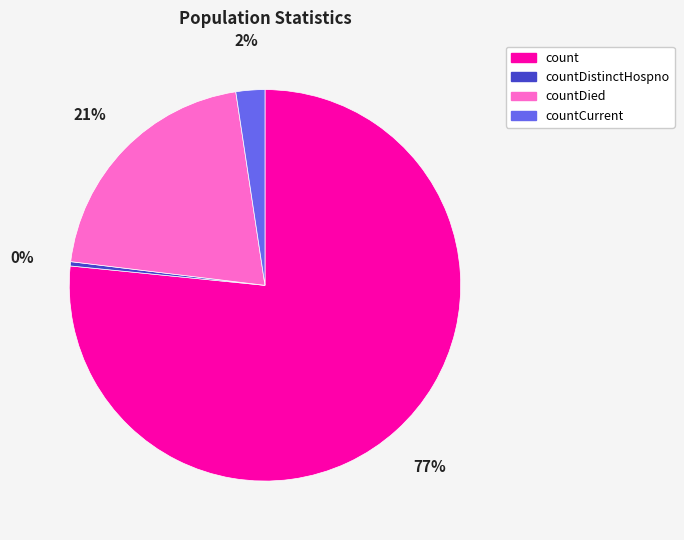

To the nearest percent, what is the average slice percentage?

25%